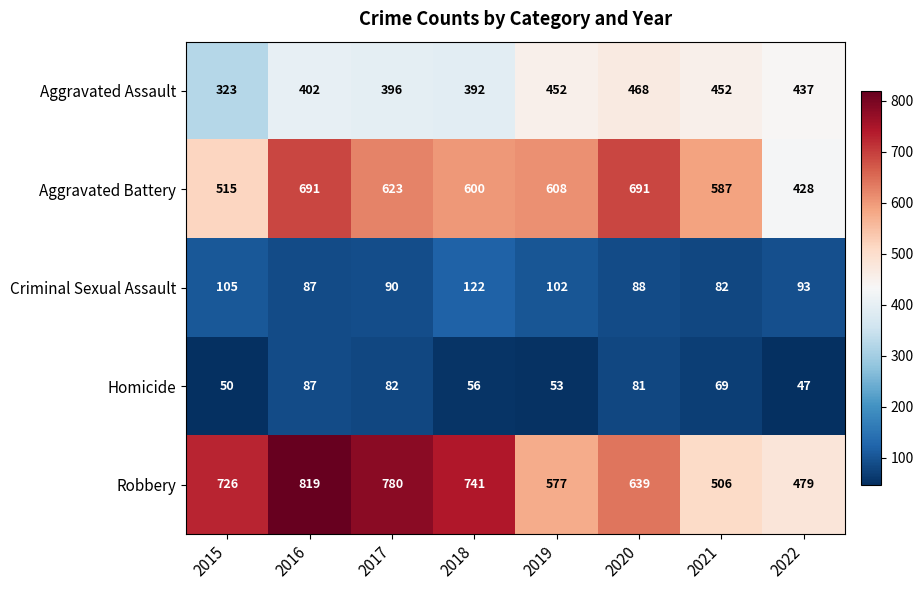

Is the value of Robbery at 2021 greater than the value of Criminal Sexual Assault at 2018?

Yes